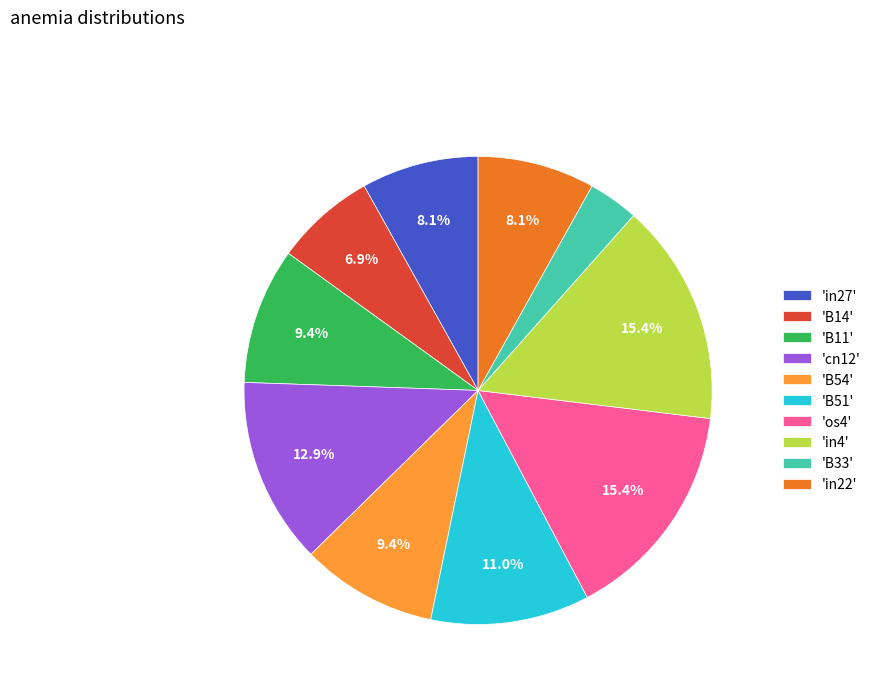

To the nearest percent, what is the difference between the largest and smallest slice percentages?

12%